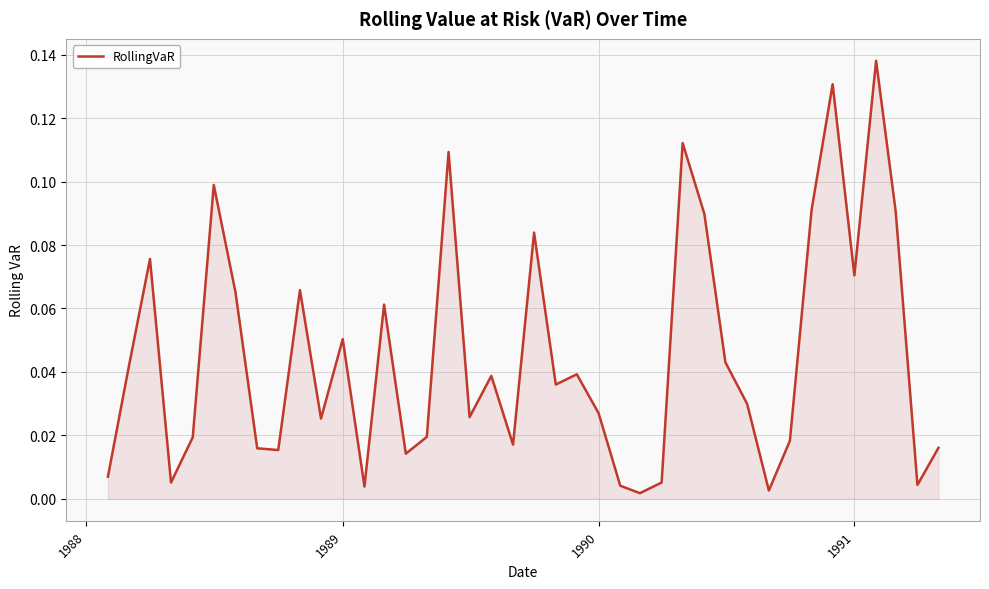

Does the chart have visible grid lines?

Yes